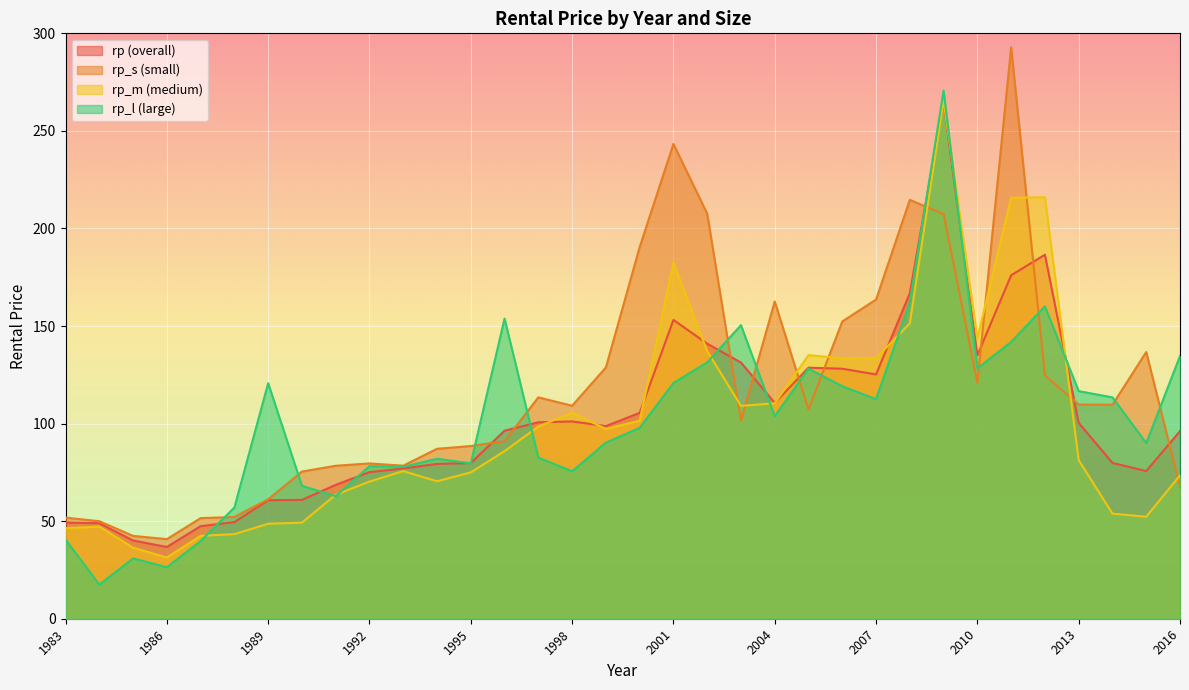

Where is rp_m nearest to the value 148?

2008